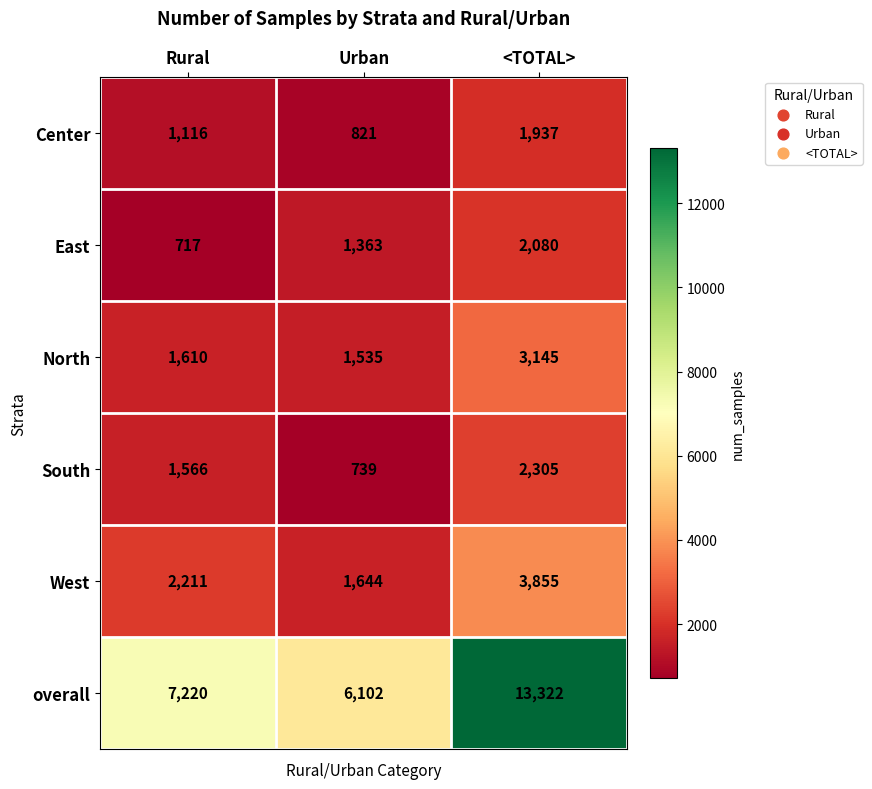

Which category has the highest value across all series?

<TOTAL>